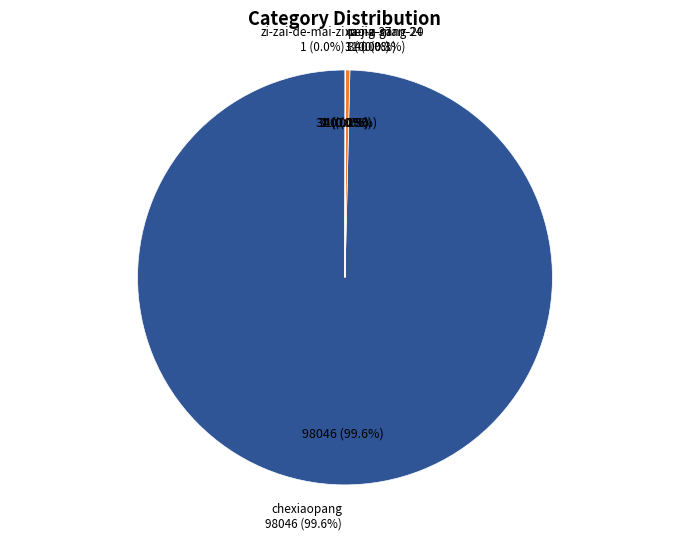

Which slice is the largest?

chexiaopang